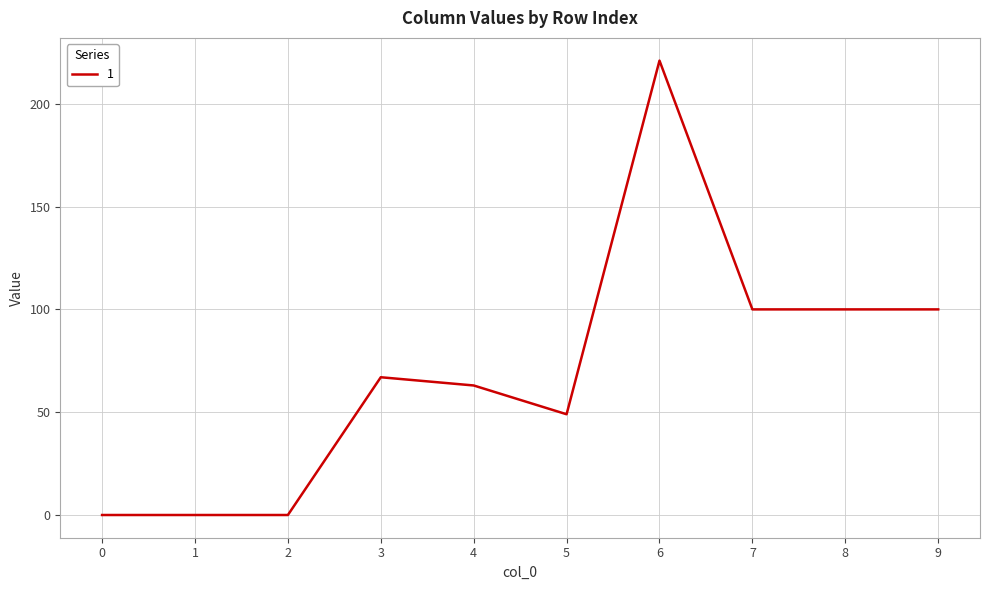

Is it true that the value at 2 is 0?

True